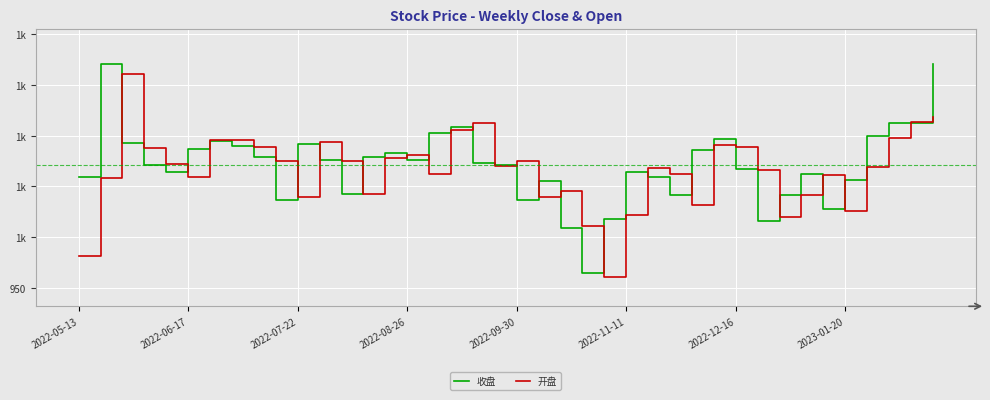

List the labels in order of 开盘 value, largest first.

2022-07-22, 39, 38, 18, 17, 37, 2023-01-20, 2022-12-16, 11, 29, 30, 8, 2022-08-26, 15, 14, 20, 12, 9, 2022-09-30, 19, 36, 26, 31, 16, 27, 34, 2022-11-11, 2022-06-17, 22, 13, 33, 21, 10, 28, 35, 25, 32, 23, 2022-05-13, 24